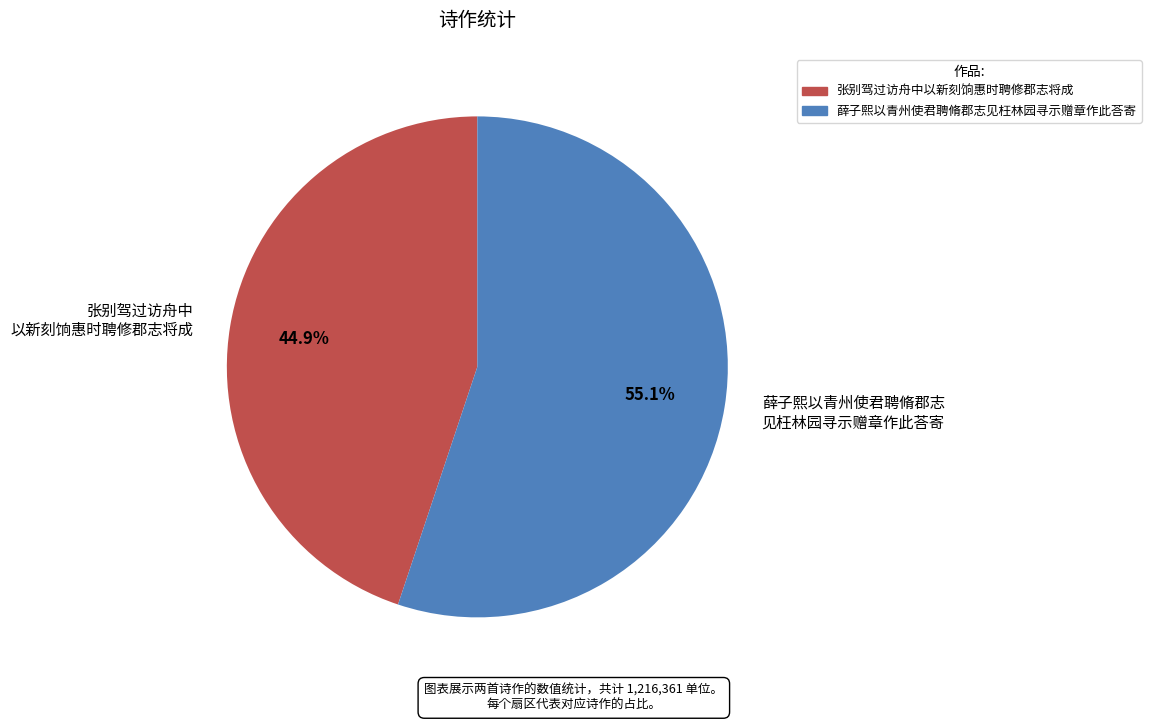

Rank the categories by value from highest to lowest.

薛子熙以青州使君聘脩郡志 见枉林园寻示赠章作此荅寄, 张别驾过访舟中 以新刻饷惠时聘修郡志将成